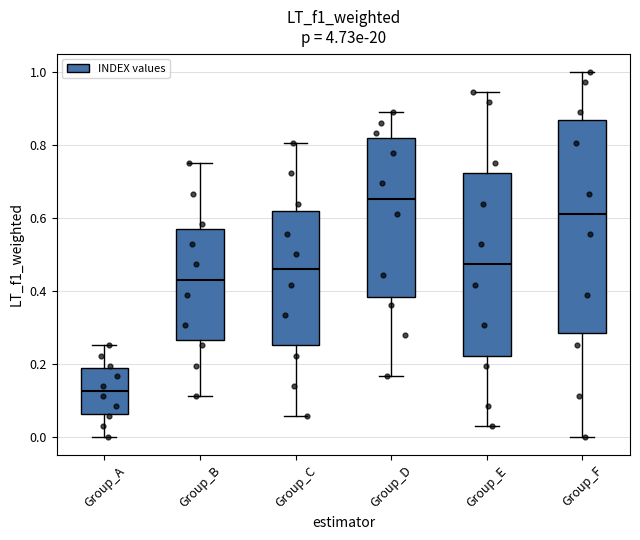

Which box has the highest median line?

Group_D